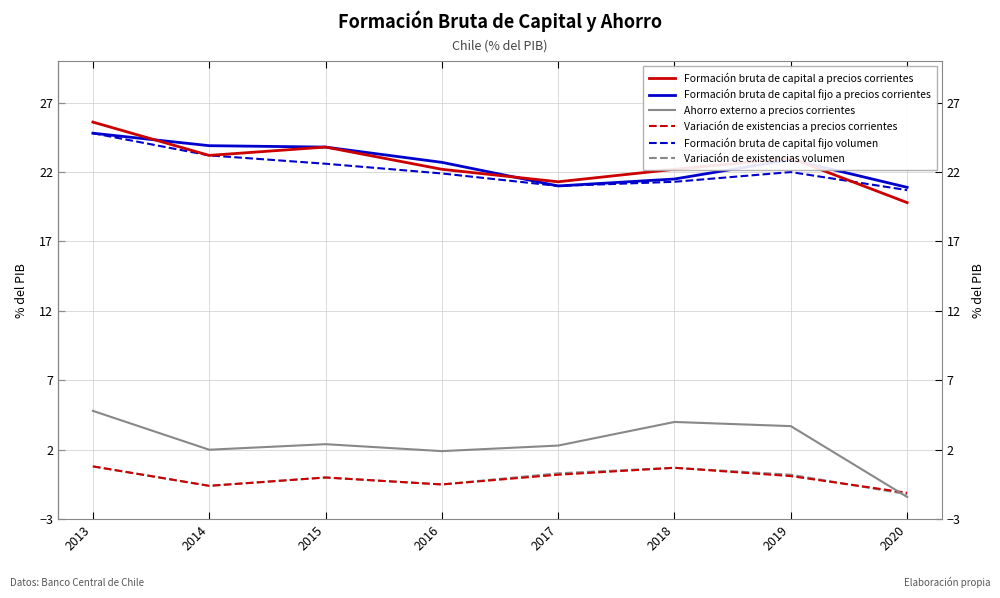

What is the total value across all series at 2019?

71.9